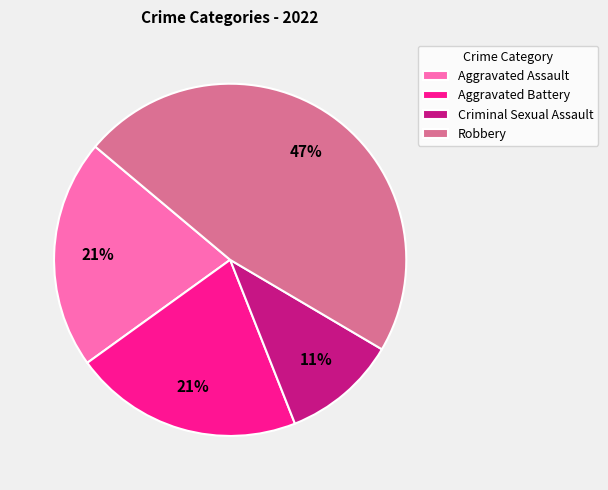

Does Criminal Sexual Assault represent more than half of the total?

No